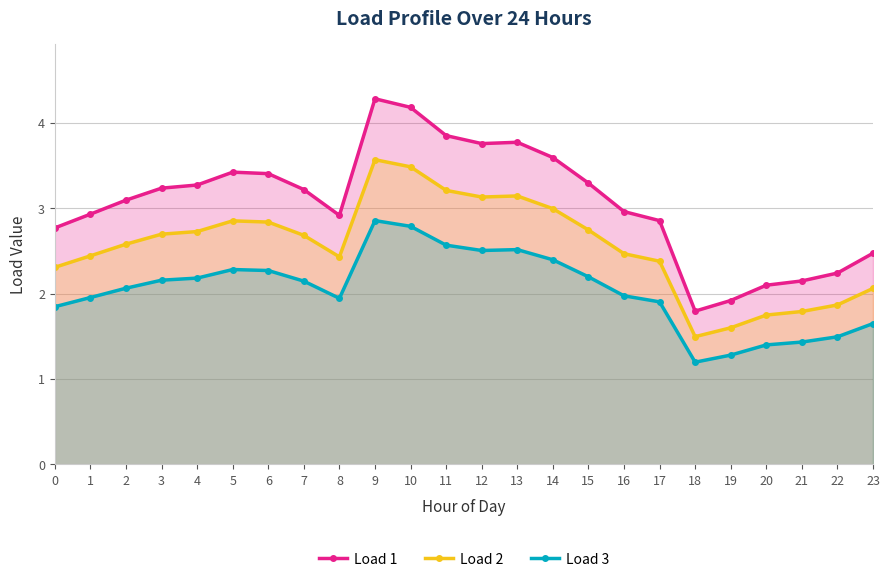

In Load 1, how many points are higher than both neighbors (excluding endpoints)?

3